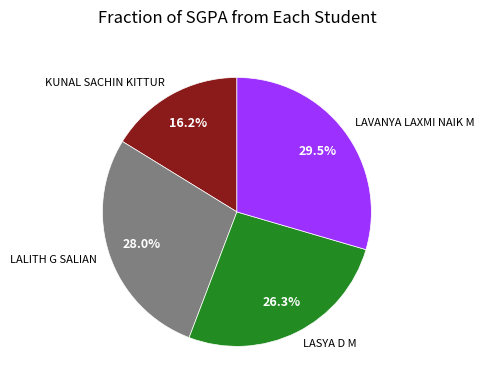

How many segments does this pie chart have?

4